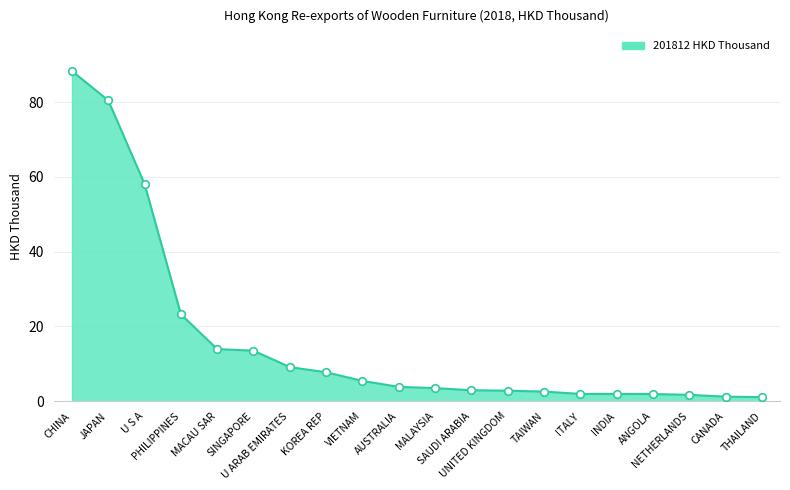

What is the ratio of the value at SINGAPORE to the value at PHILIPPINES?

0.6